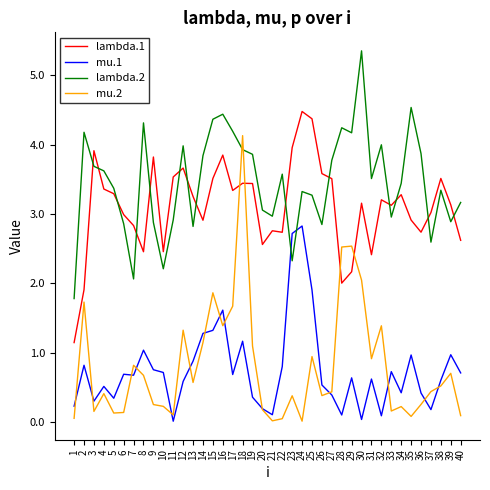

At which category does mu.1 reach its first local peak?

2